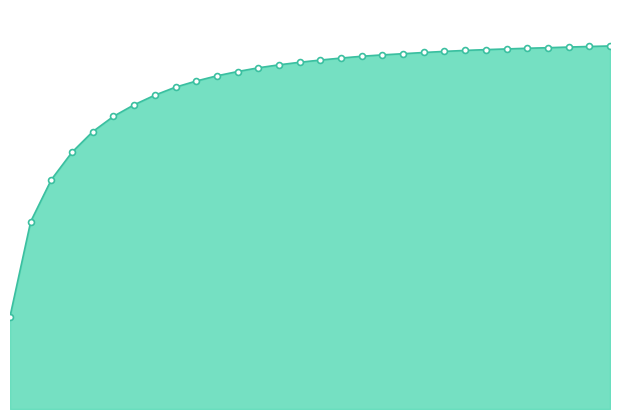

How many lines are shown in the chart?

1